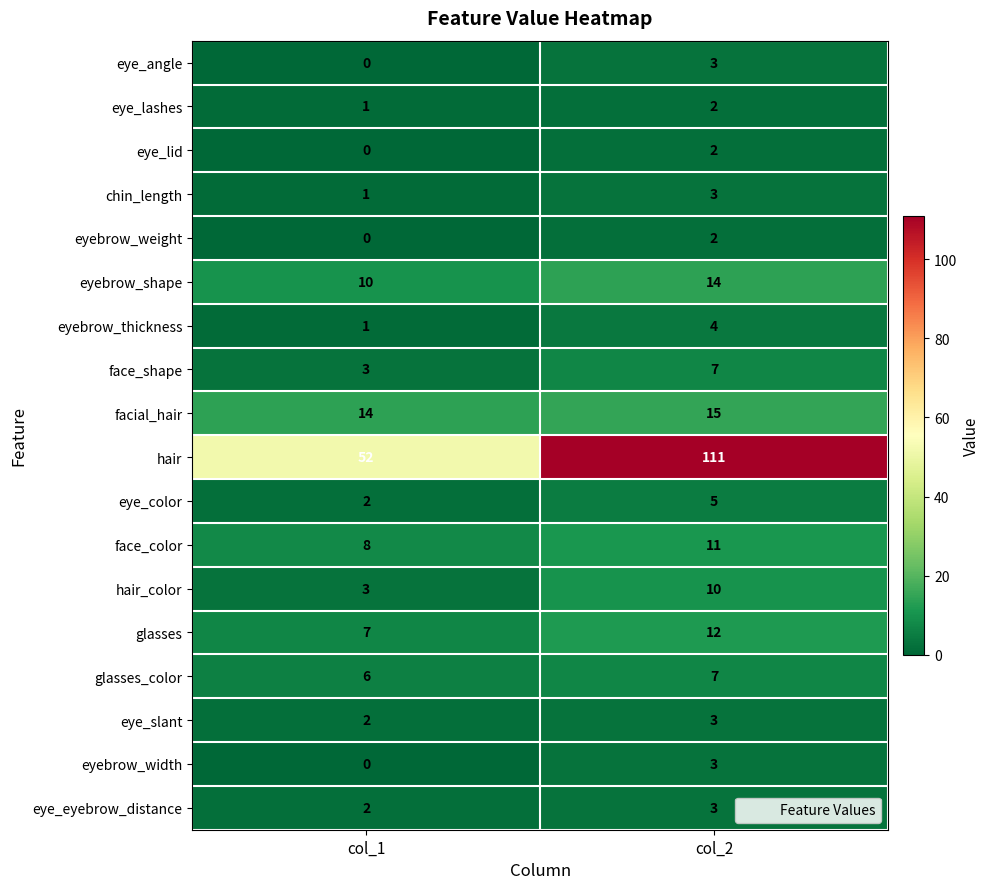

Which series has the largest total across all categories?

hair